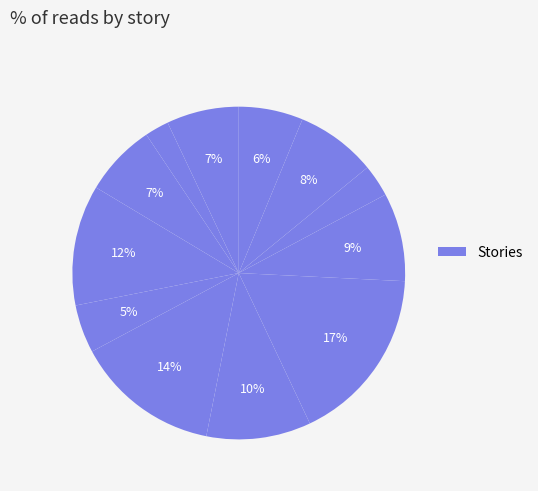

To the nearest percent, what is the average slice percentage?

8%